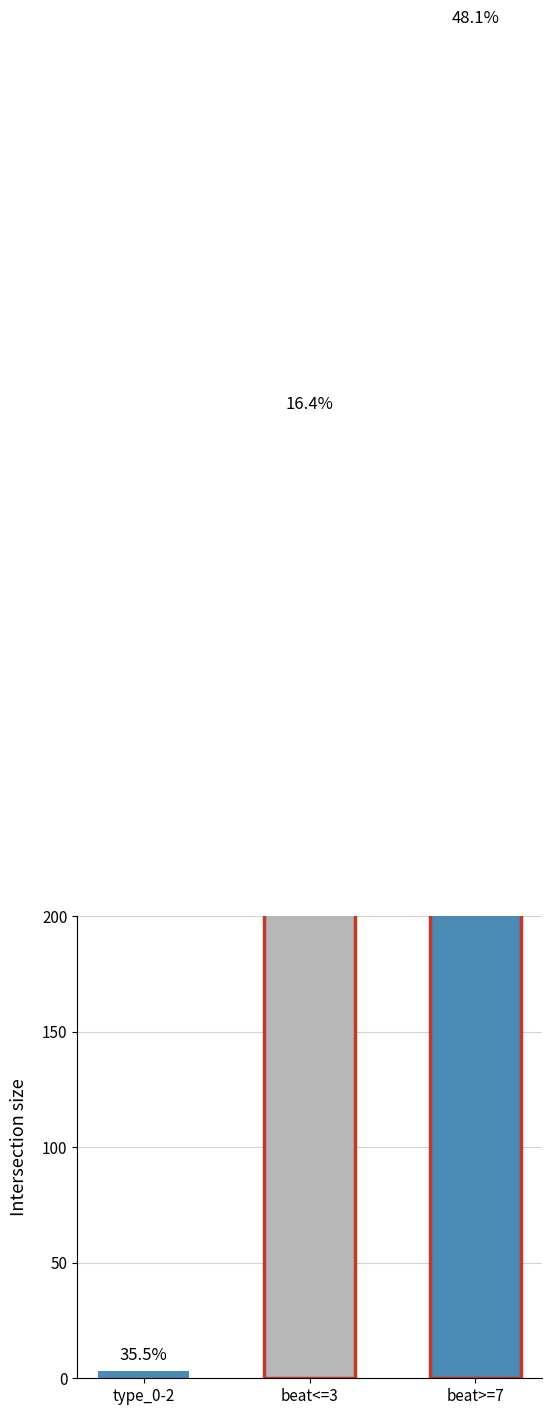

How many bars are there in total?

3